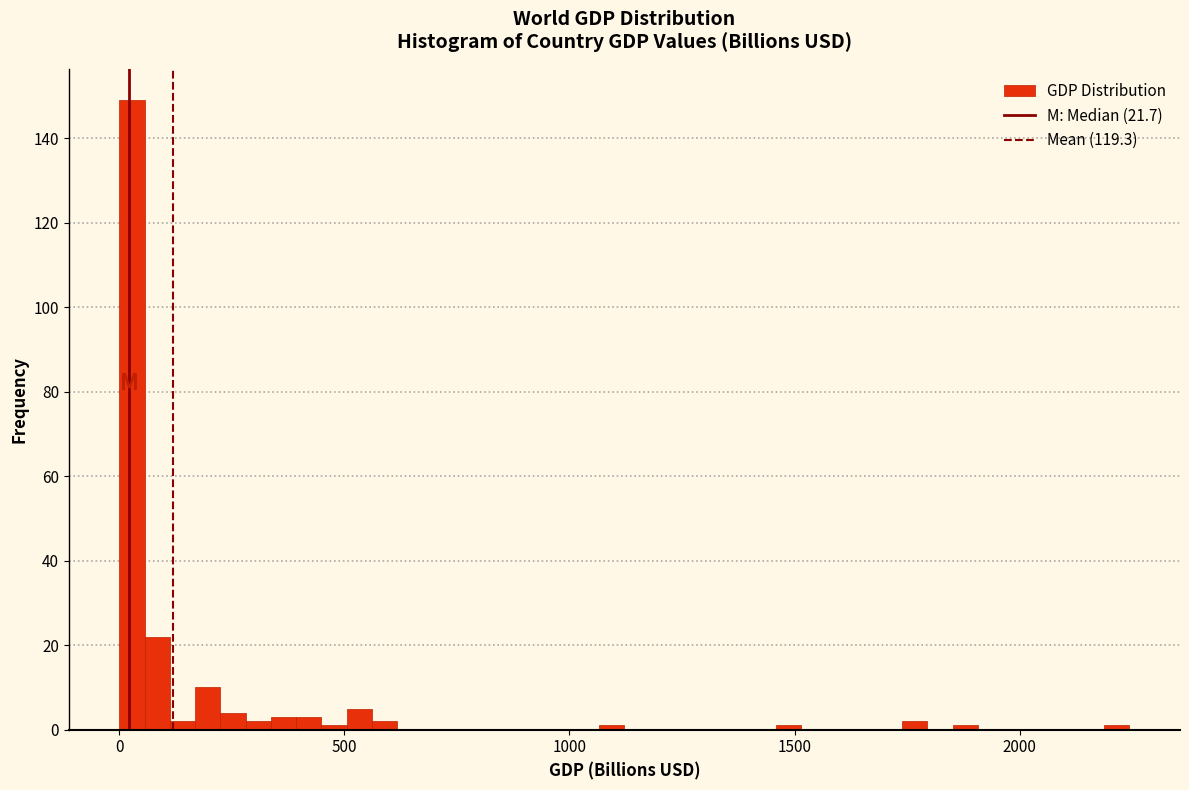

Read against the x-axis, roughly where is the centre of the tallest bar?

50